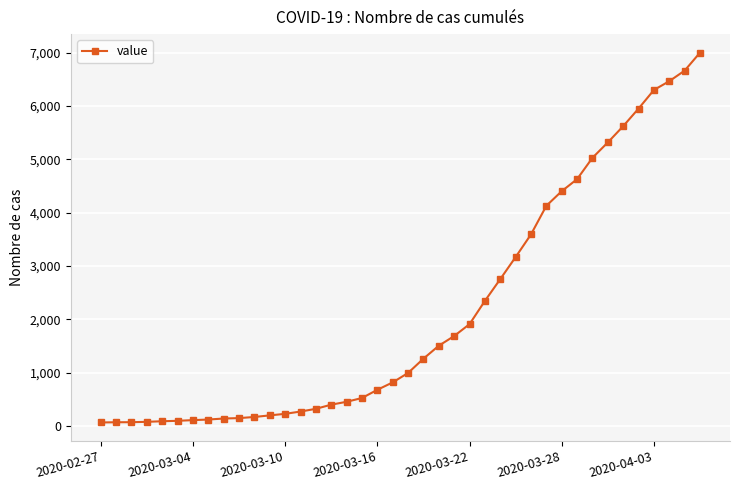

What is the greatest value displayed?

7004